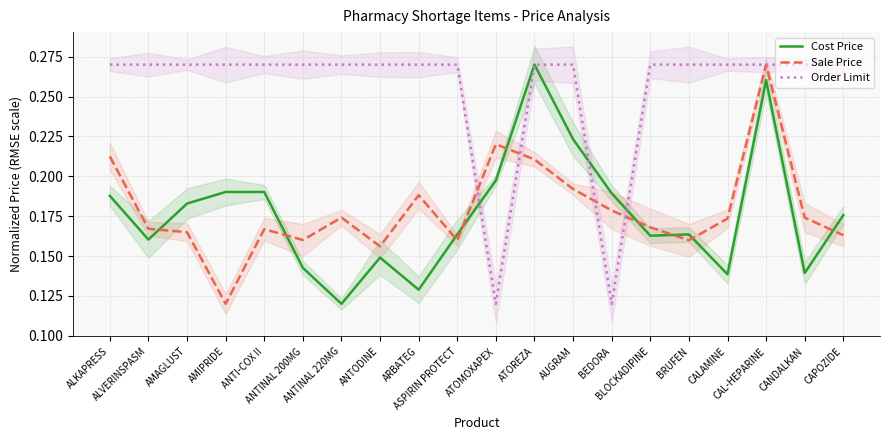

What is the label of the 20th point from the left?

CAPOZIDE